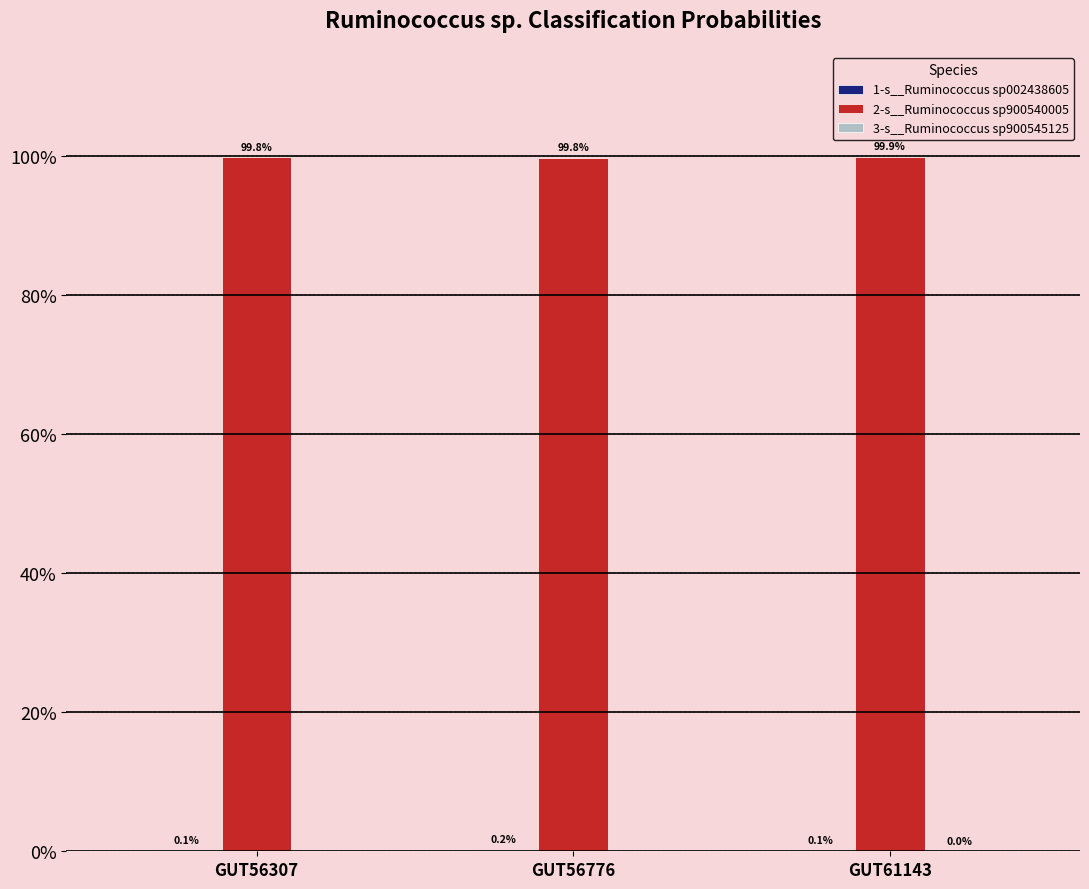

What are all the series names shown in the legend?

1-s__Ruminococcus sp002438605, 2-s__Ruminococcus sp900540005, 3-s__Ruminococcus sp900545125